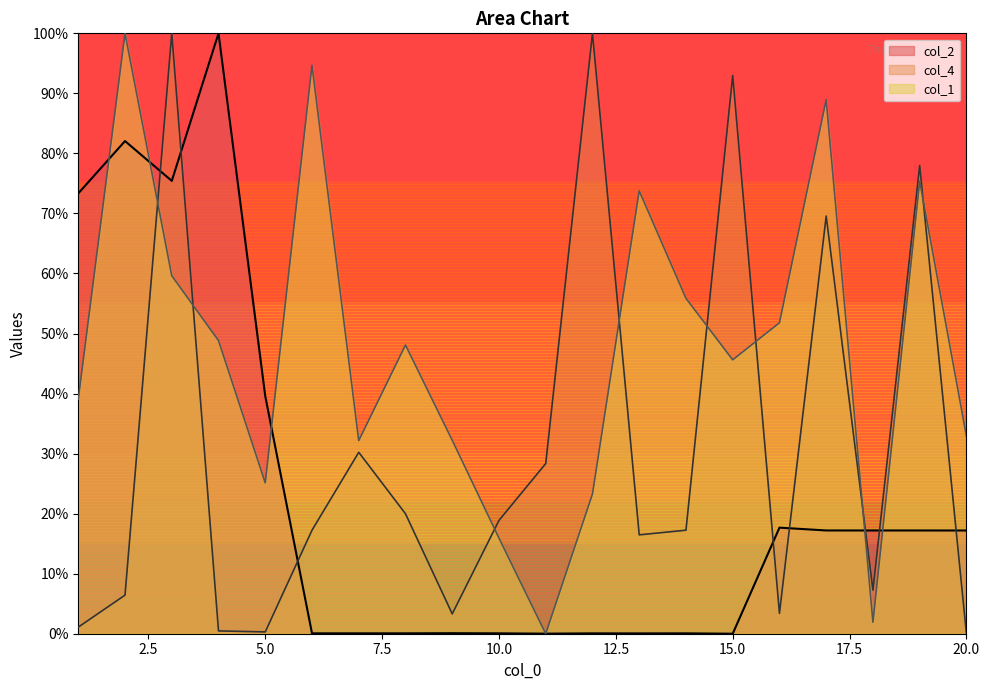

The value of col_4_scaled at 3 is 100.0. True or false?

True